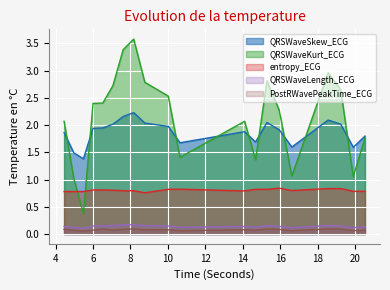

The entropy_ECG series shows 0.8 at 14.6796875. True or false?

True